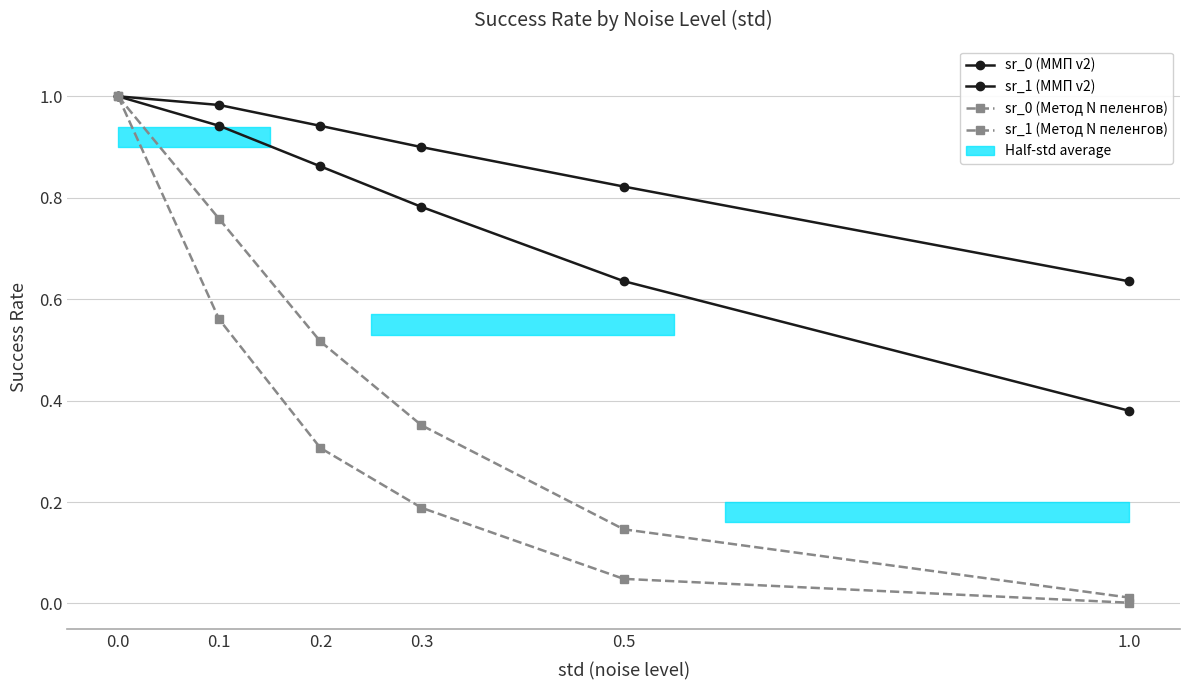

List the series in order of their overall mean, highest first.

sr_1 (ММП v2), sr_0 (ММП v2), sr_1 (Метод N пеленгов), sr_0 (Метод N пеленгов)